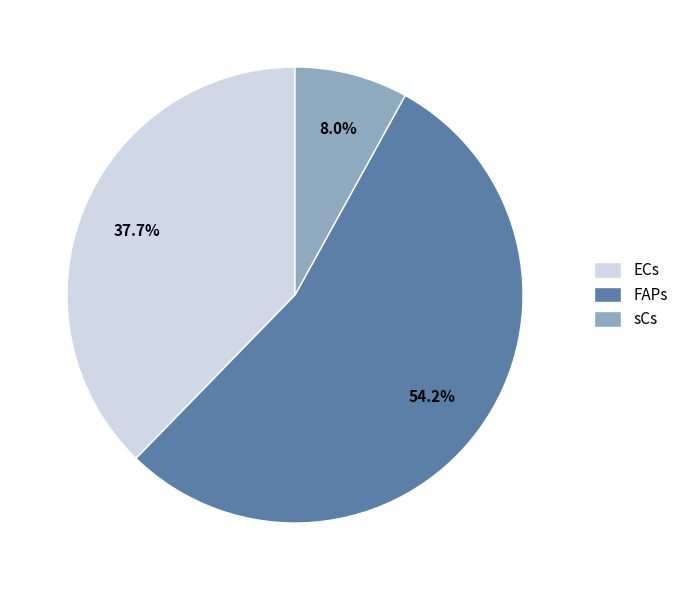

Which category has the biggest portion of the pie?

FAPs